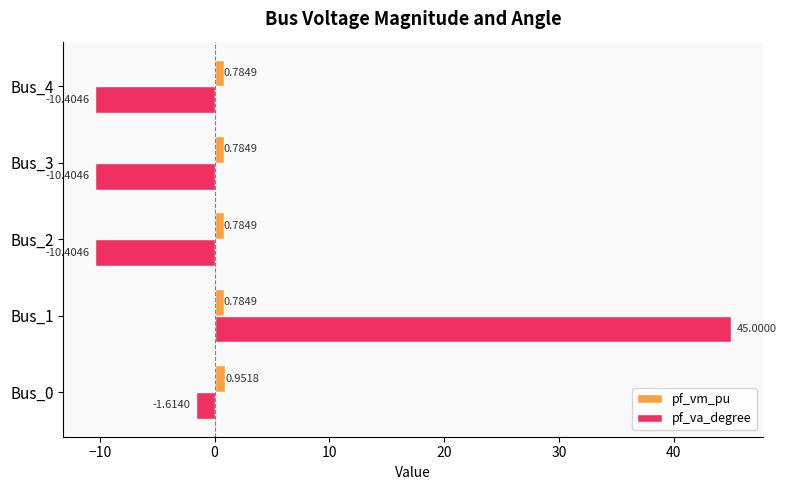

Rank the series by their maximum value, from highest to lowest.

pf_va_degree, pf_vm_pu